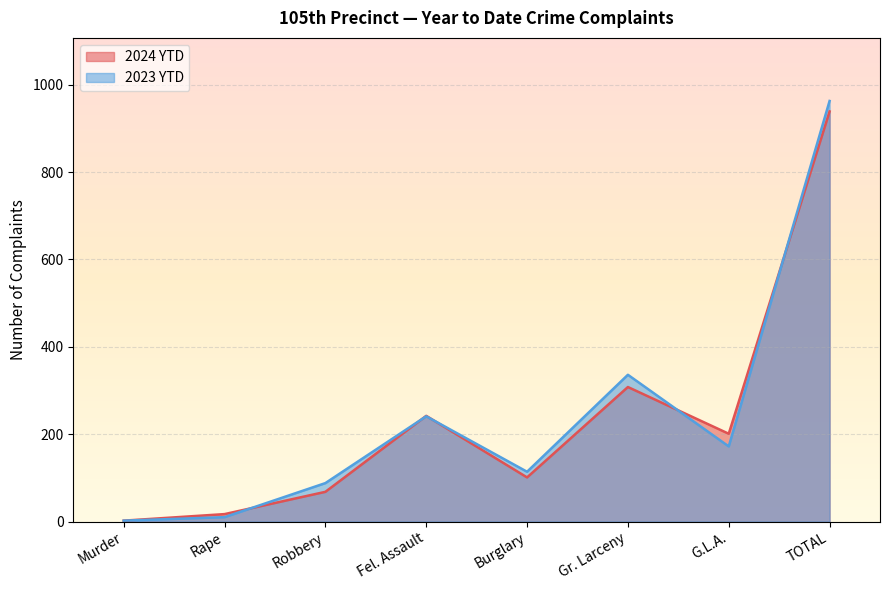

Which series has the largest range (max minus min)?

2023 YTD